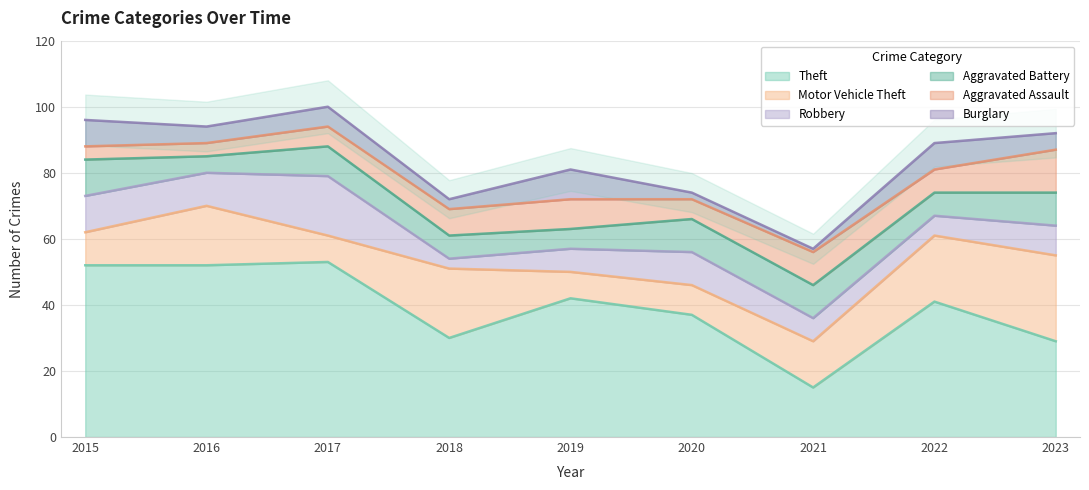

True or false: Burglary has a value of 3 at 2023.

False